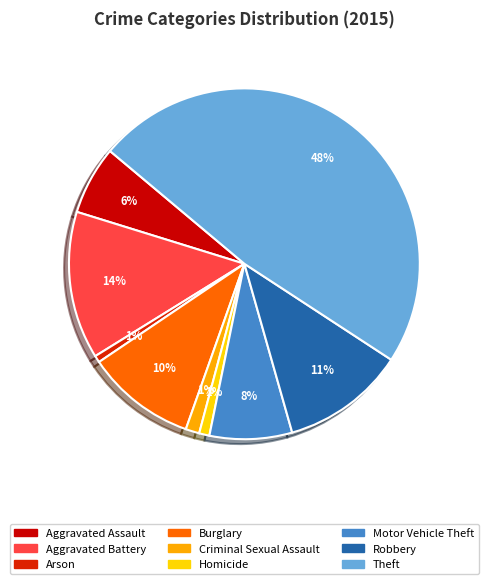

Which has a higher value, Motor Vehicle Theft or Criminal Sexual Assault?

Motor Vehicle Theft